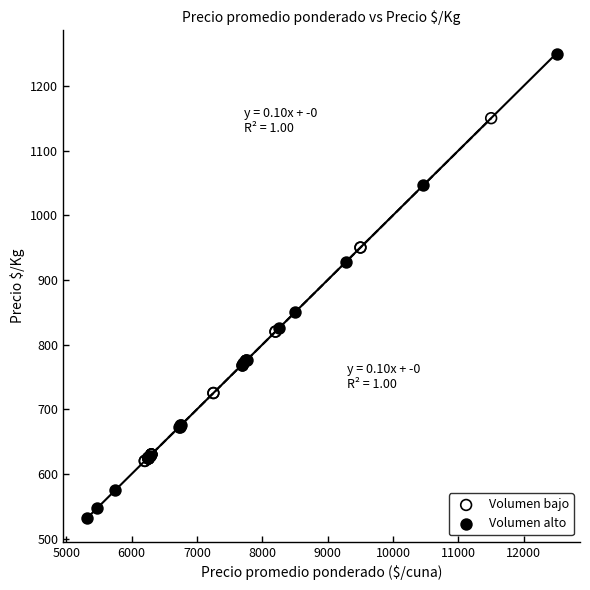

Which series contains the highest Y value?

Volumen alto